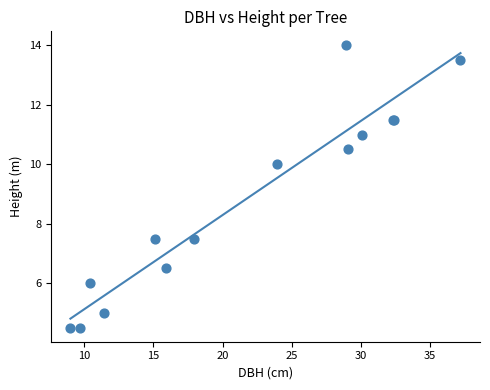

What Y value in the scatter plot is closest to 9?

10.0